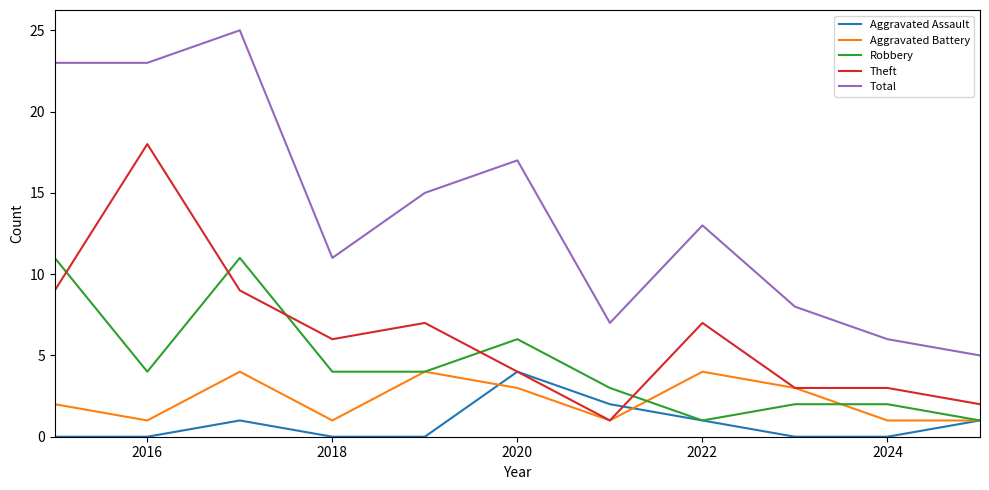

Reading right to left, list all the values displayed in this chart.

Aggravated Assault: 1	0	0	1	2	4	0	0	1	0	0
Aggravated Battery: 1	1	3	4	1	3	4	1	4	1	2
Robbery: 1	2	2	1	3	6	4	4	11	4	11
Theft: 2	3	3	7	1	4	7	6	9	18	9
Total: 5	6	8	13	7	17	15	11	25	23	23